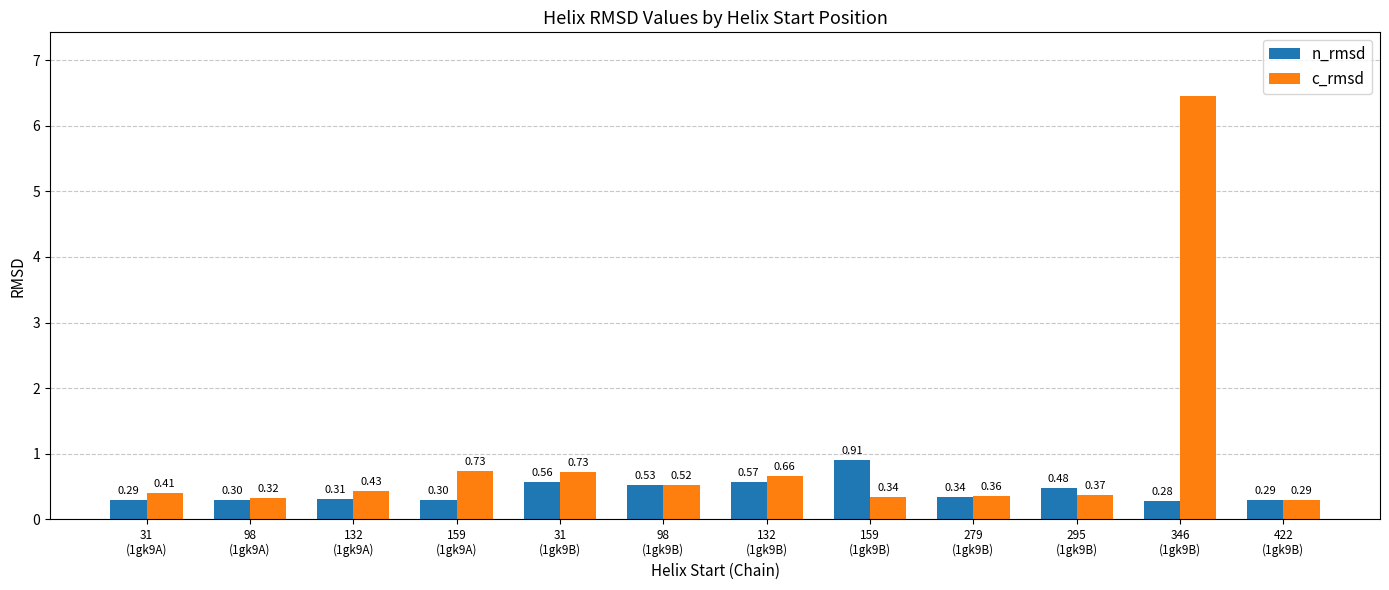

Is the value of n_rmsd at 98
(1gk9B) greater than the value of c_rmsd at 279
(1gk9B)?

Yes